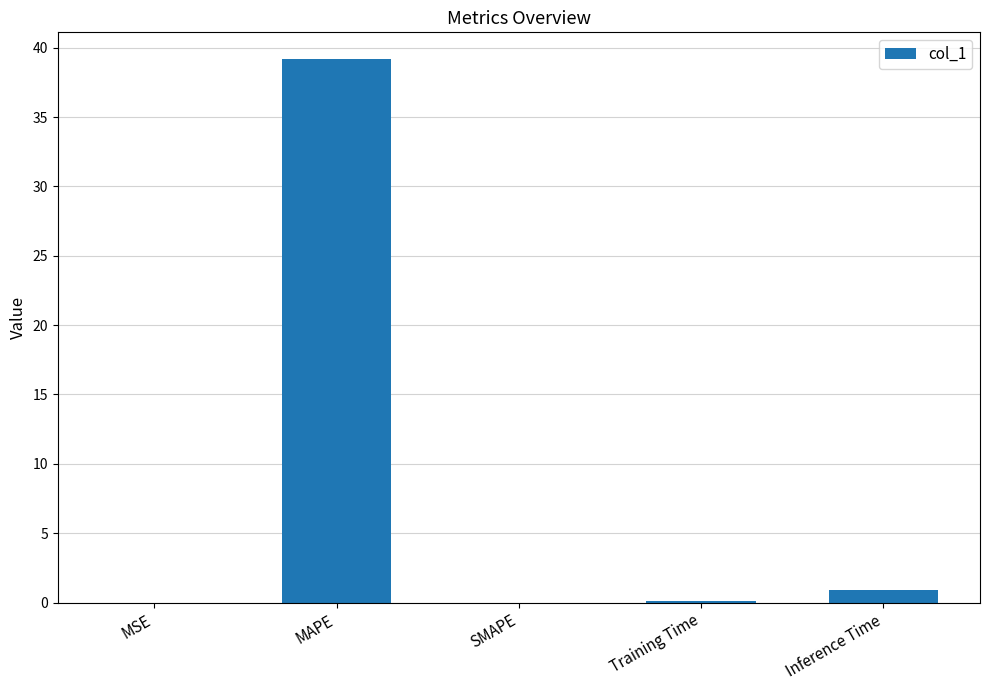

Is it true that the value at Inference Time is 0.9?

True